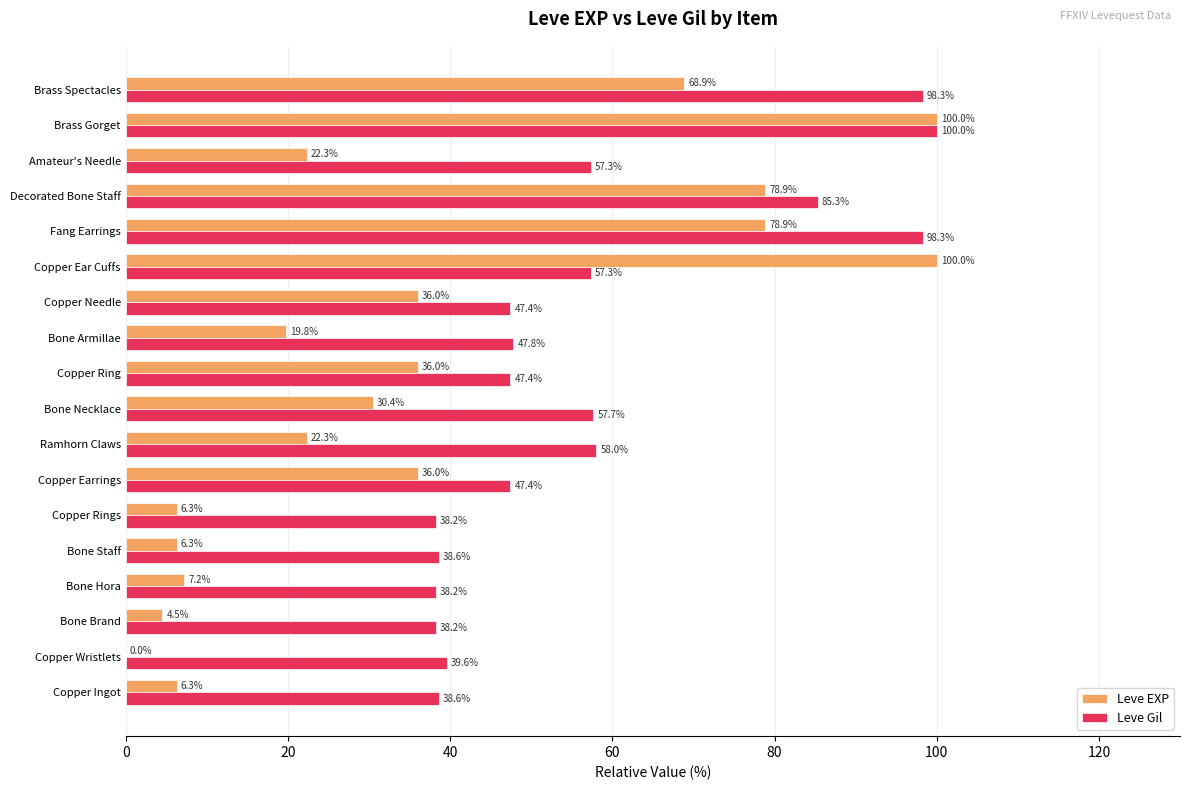

Which series changed the most between Bone Brand and Decorated Bone Staff?

Leve EXP